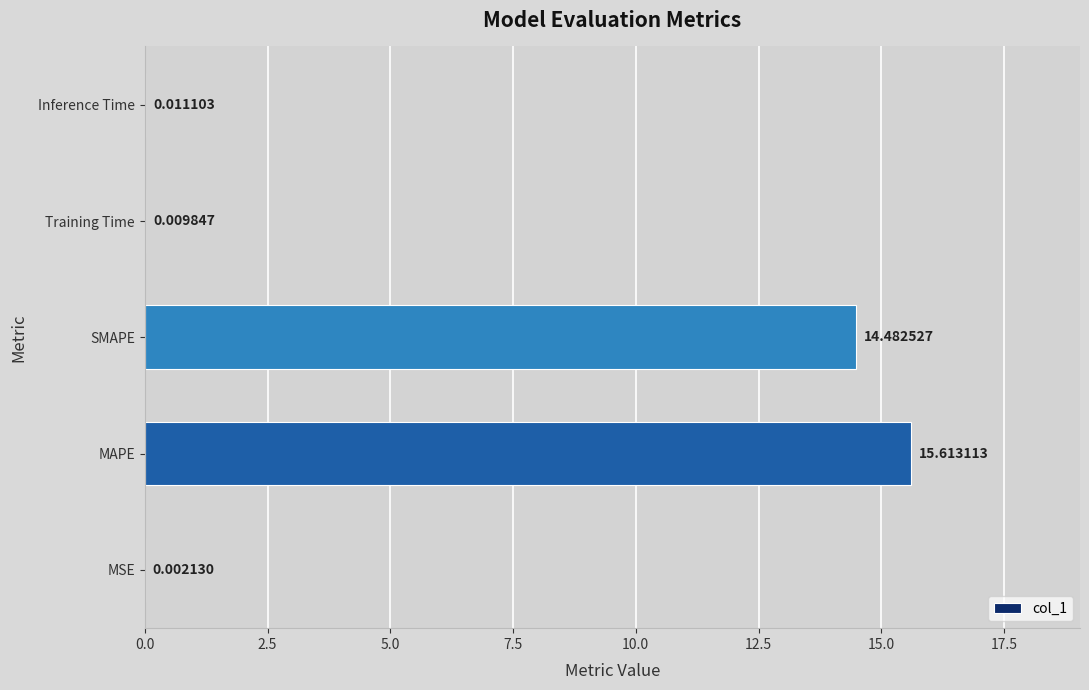

What is the average value?

6.0